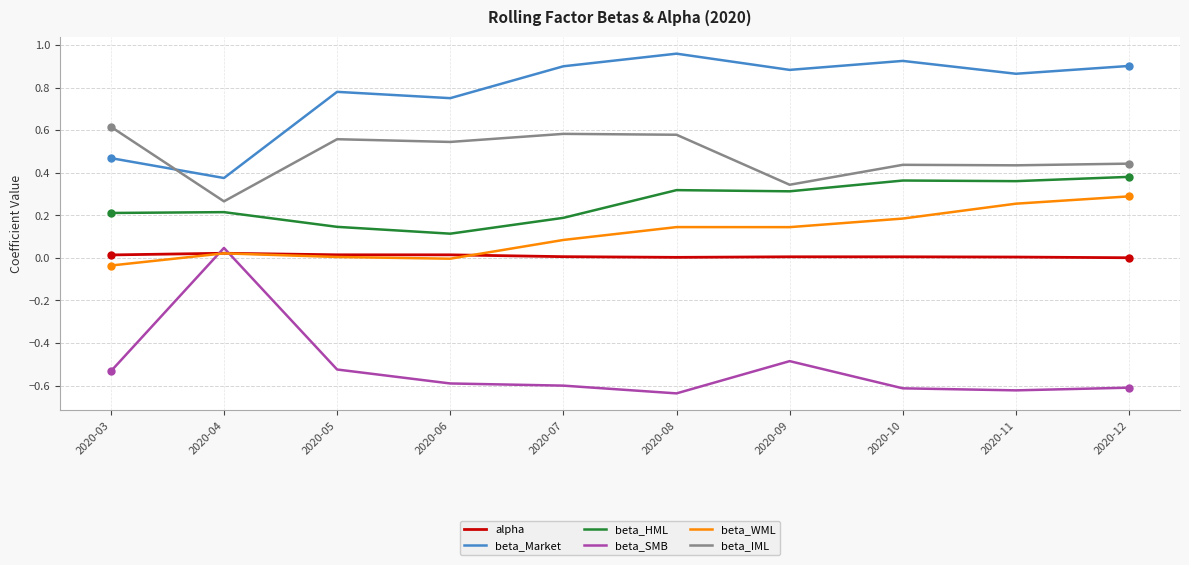

Is the value of beta_HML at 2020-04 greater than the value of beta_SMB at 2020-09?

Yes